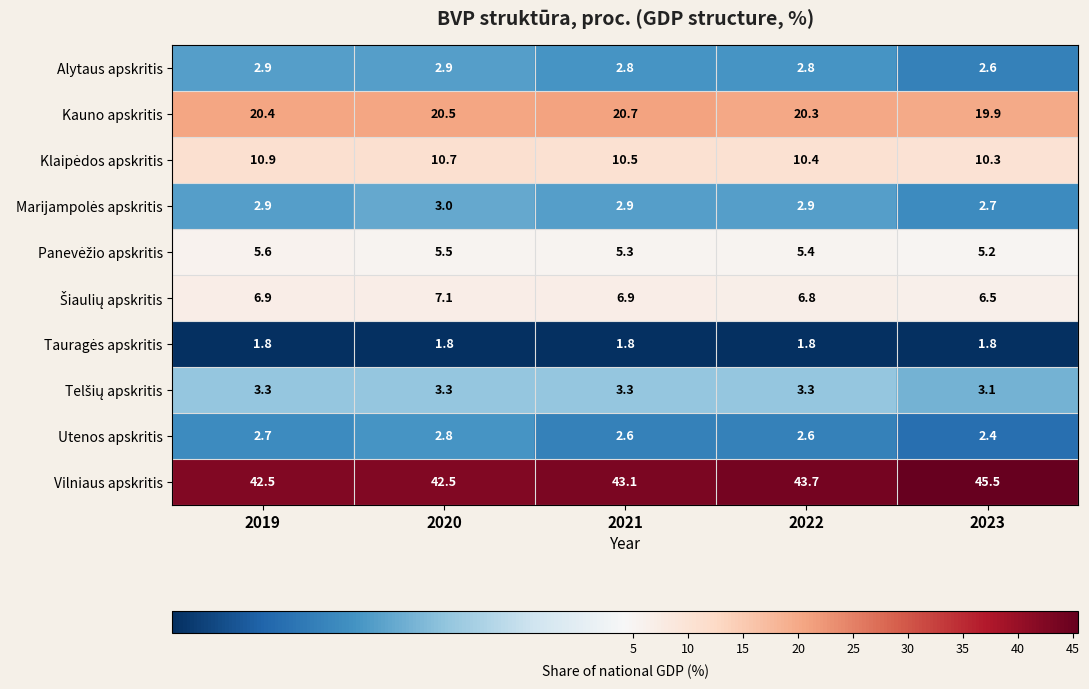

The Utenos apskritis series shows 1.3 at 2023. True or false?

False